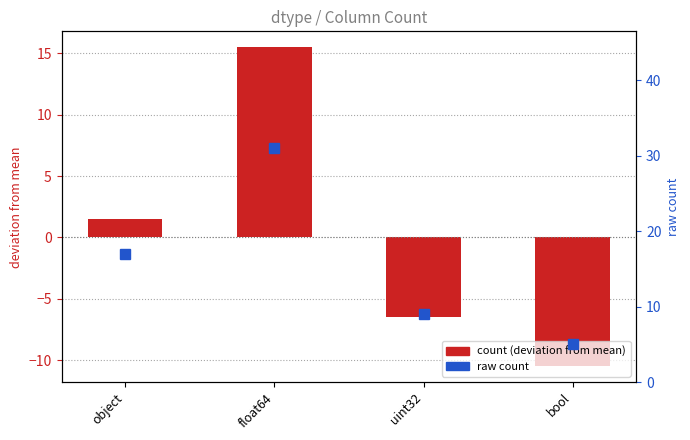

Reading left to right, extract all data points from this chart.

count (deviation from mean): 1.5	15.5	-6.5	-10.5
raw count: 17.0	31.0	9.0	5.0